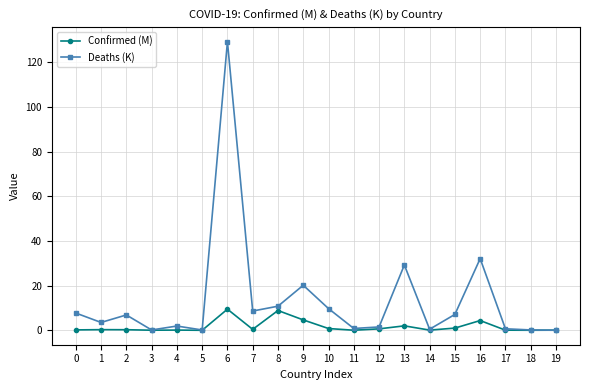

True or false: Deaths (K) has more than 1 interior local peaks.

True